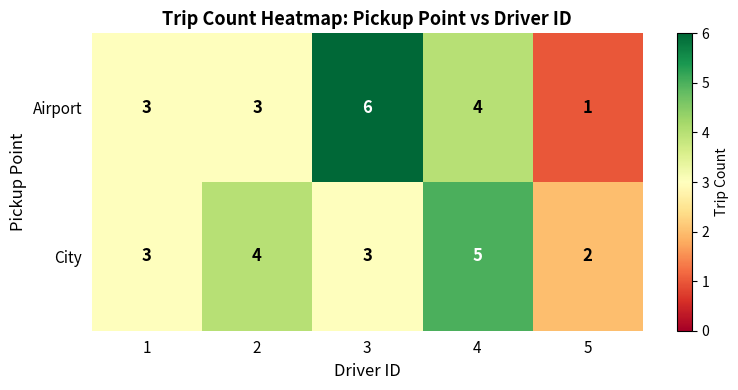

Which series has the widest spread of values?

Airport